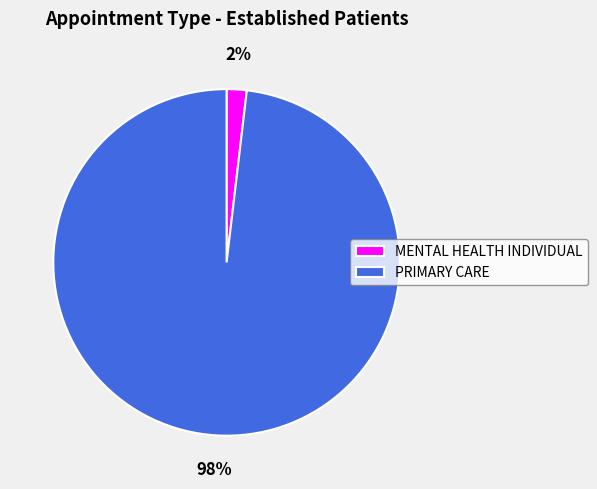

How many segments does this pie chart have?

2